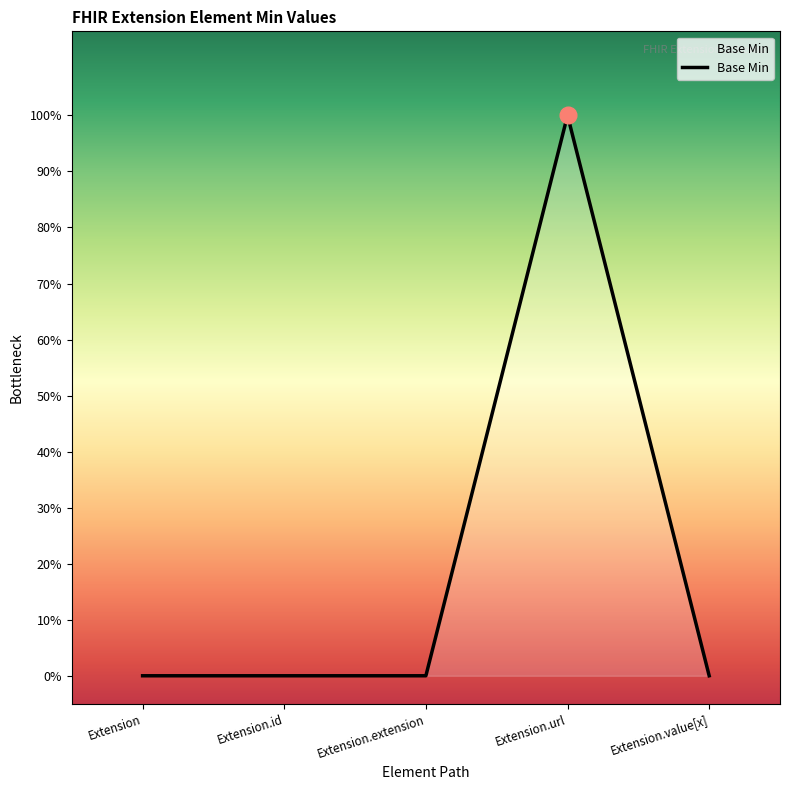

True or false: there are more than 2 points higher than both neighbors.

False